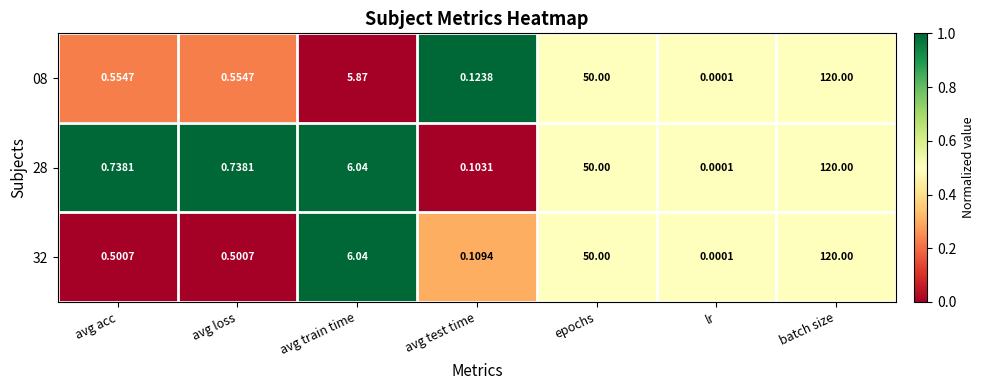

At which category is the sum across all series the highest?

batch size